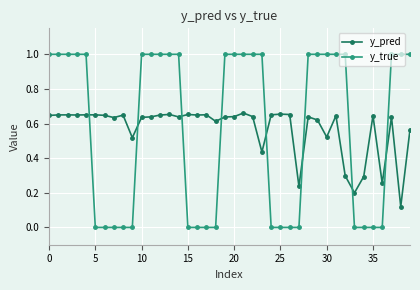

At how many categories does at least one series exceed 0?

40